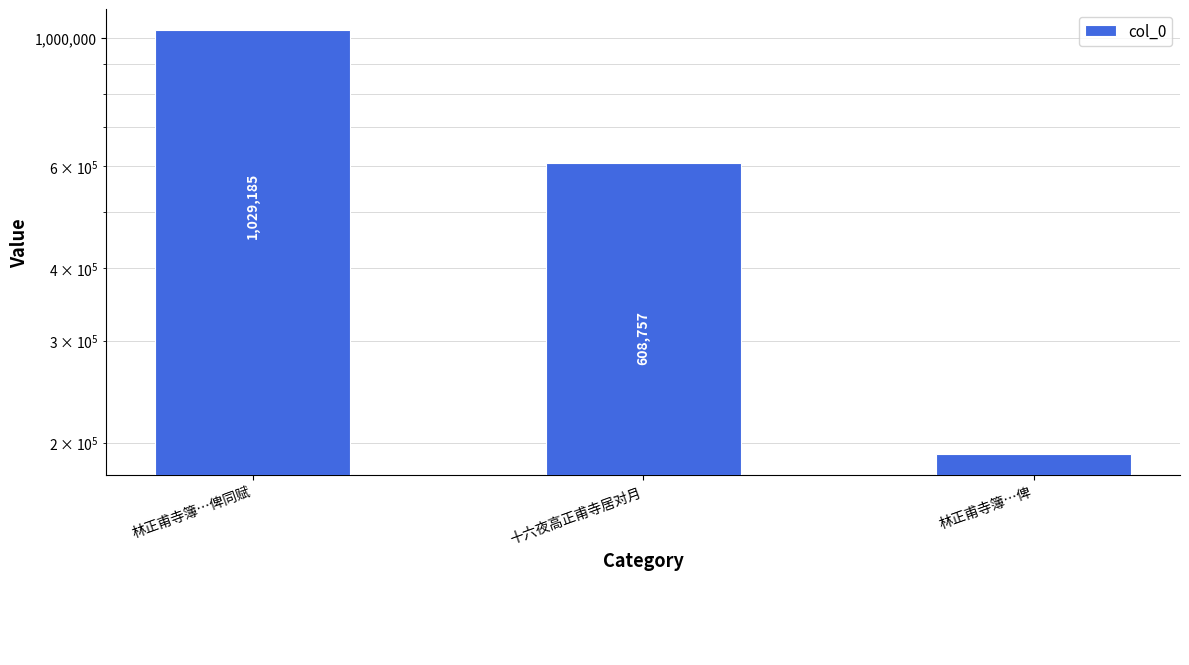

What is the difference between the values at 林正甫寺簿…俾 and 林正甫寺簿…俾同赋?

837670